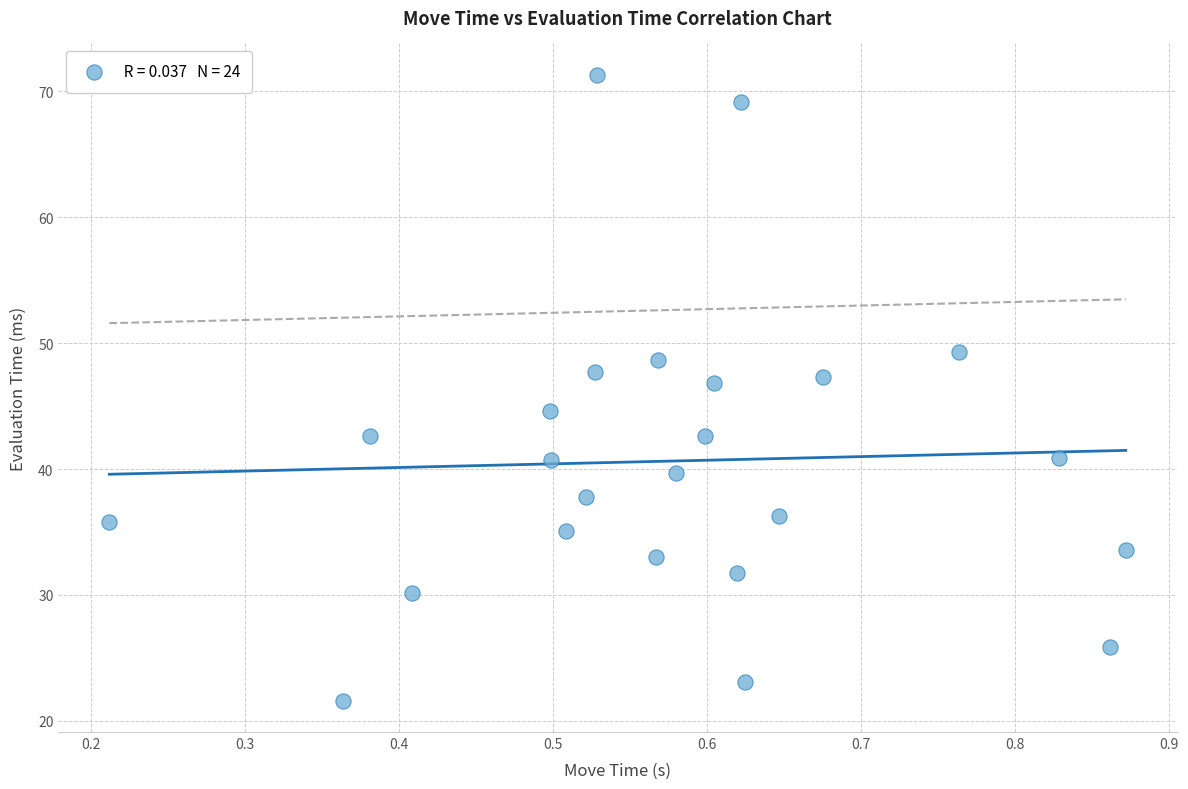

What is the range of X values (max minus min)?

0.7